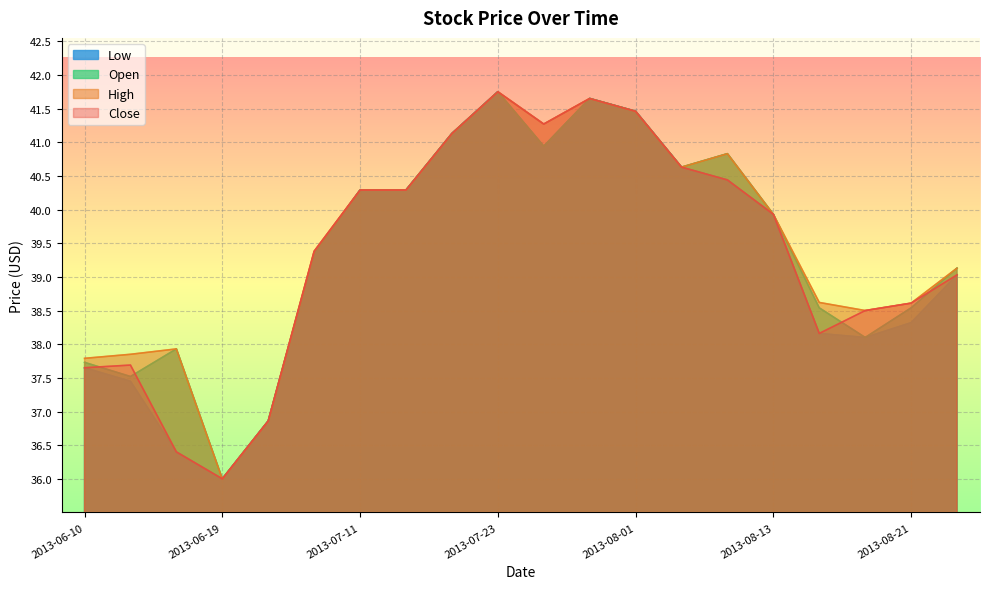

Reading left to right, extract all data points from this chart.

Low: 37.6	37.5	36.4	36.0	36.9	39.4	40.3	40.3	41.1	41.8	40.9	41.6	41.5	40.6	40.4	39.9	38.2	38.1	38.3	39.0
Open: 37.7	37.5	37.9	36.0	36.9	39.4	40.3	40.3	41.1	41.8	40.9	41.6	41.5	40.6	40.8	39.9	38.5	38.1	38.5	39.1
High: 37.8	37.9	37.9	36.0	36.9	39.4	40.3	40.3	41.1	41.8	41.3	41.6	41.5	40.6	40.8	39.9	38.6	38.5	38.6	39.1
Close: 37.6	37.7	36.4	36.0	36.9	39.4	40.3	40.3	41.1	41.8	41.3	41.6	41.5	40.6	40.4	39.9	38.2	38.5	38.6	39.0